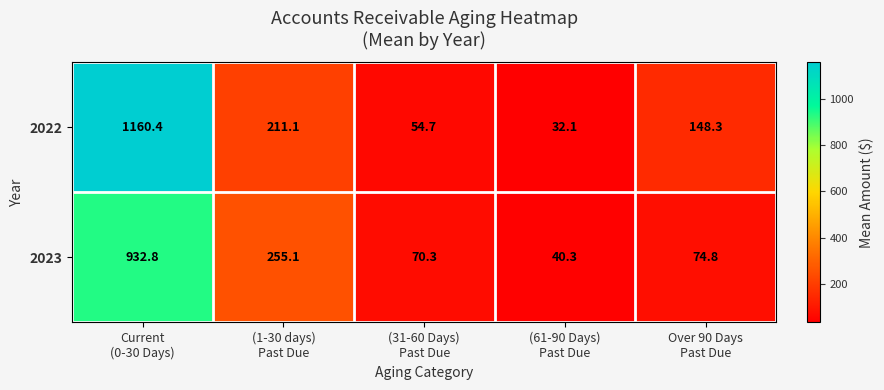

What is the minimum value shown in the chart?

32.1